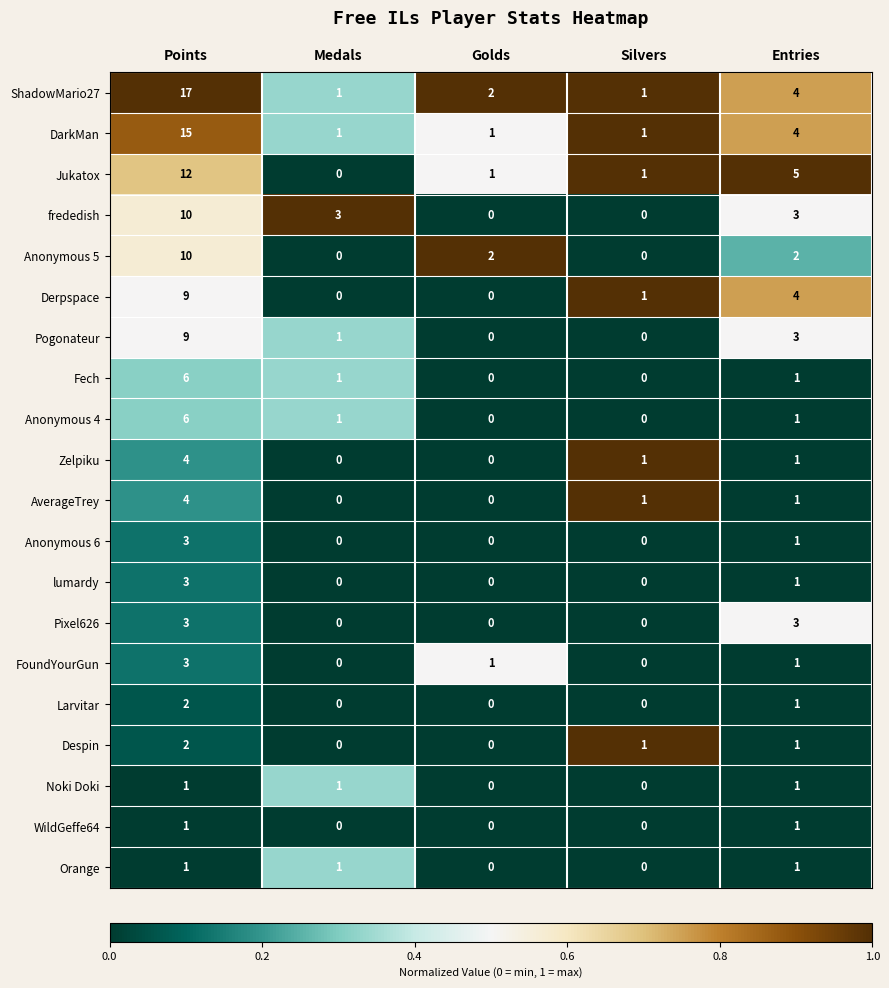

What is the maximum value shown in the chart?

17